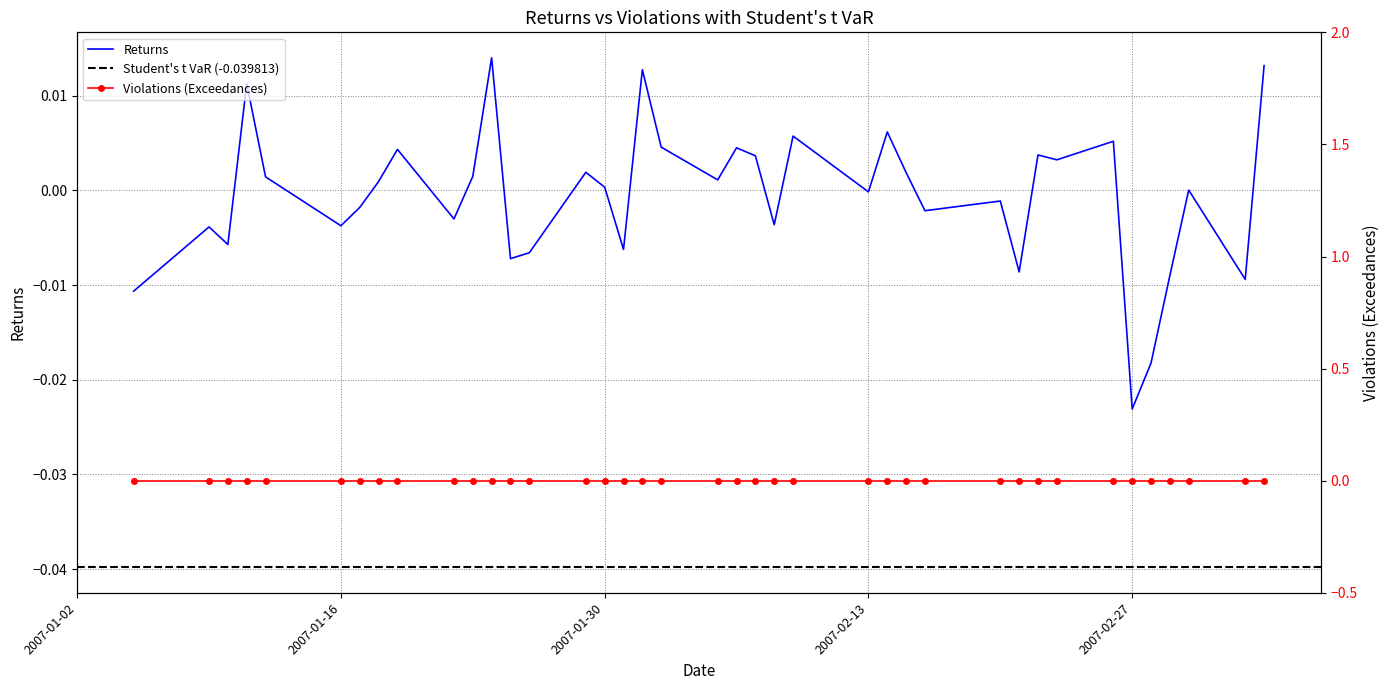

True or false: the data has more than 2 interior local peaks.

True